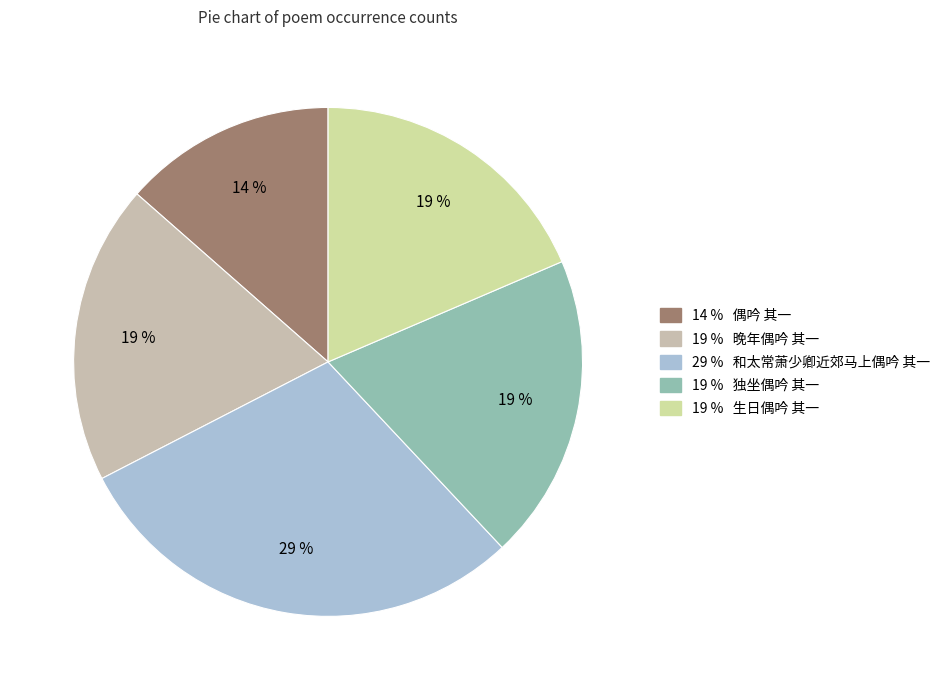

How many segments does this pie chart have?

5